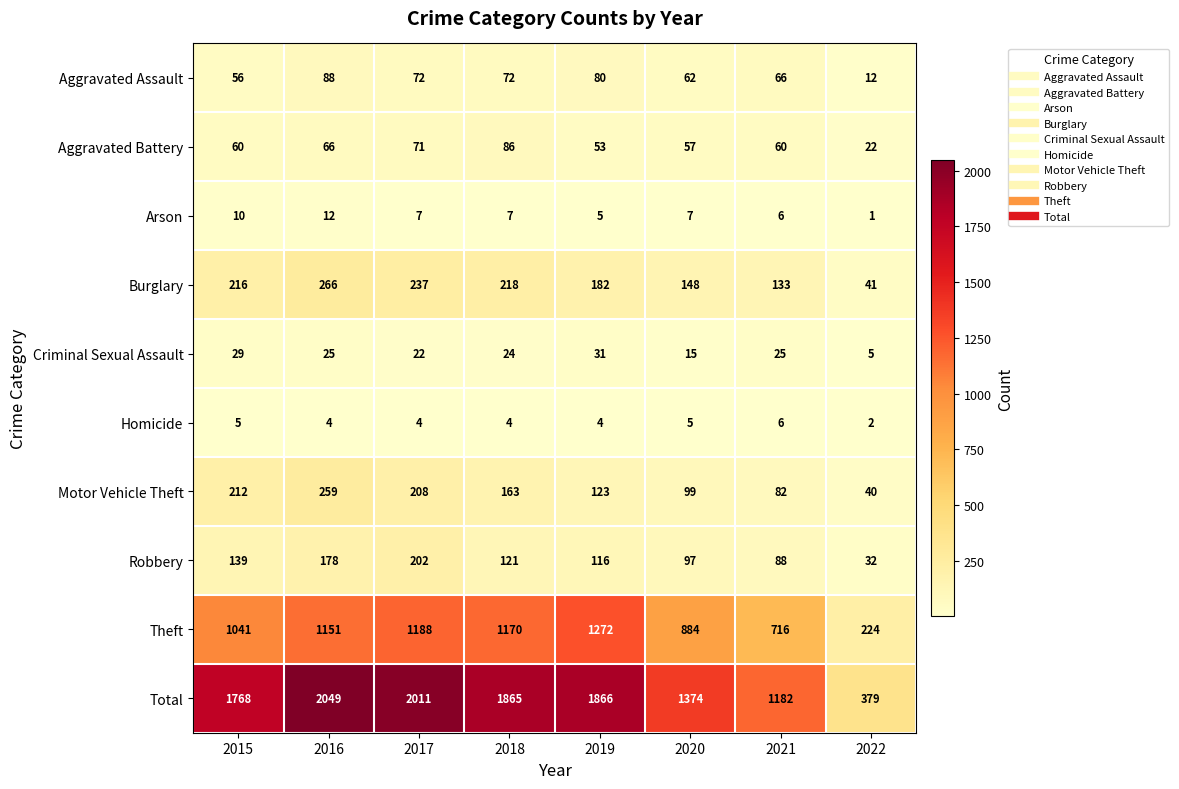

Between 2019 and 2022, which series saw the biggest shift?

Total